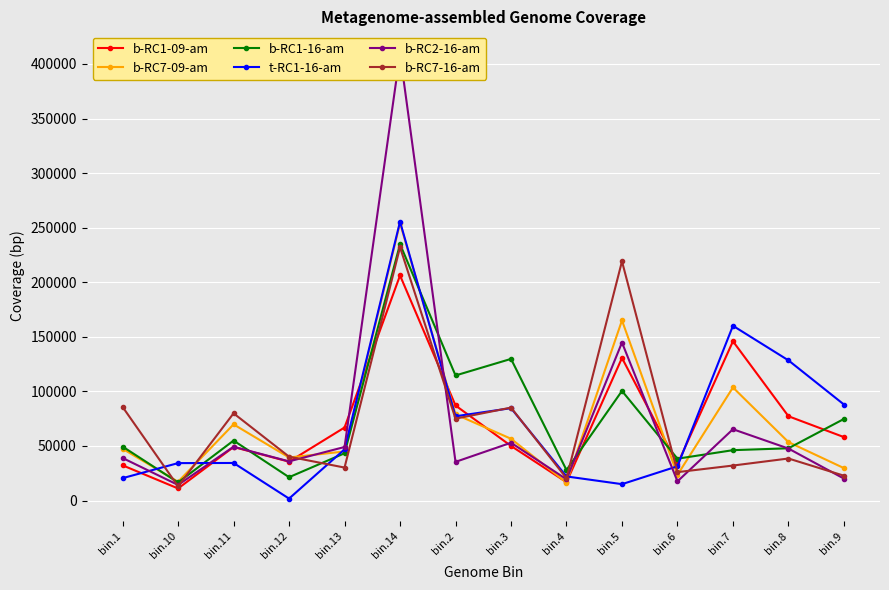

What is the approximate value of b-RC7-16-am at bin.12?

40174.9